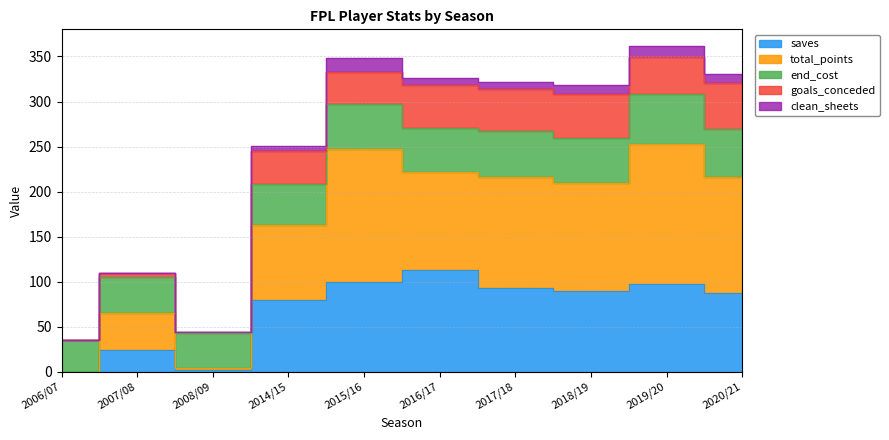

Count the number of categories in the chart.

10